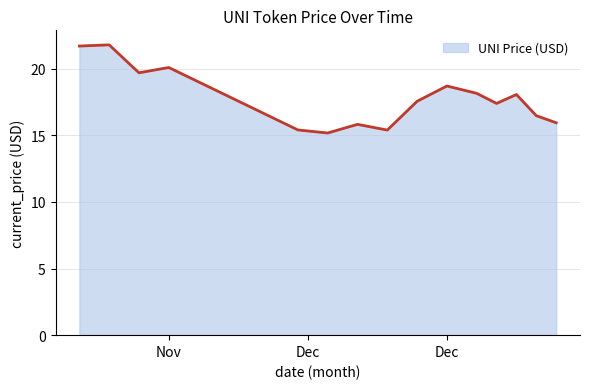

What is the smallest value displayed?

15.2